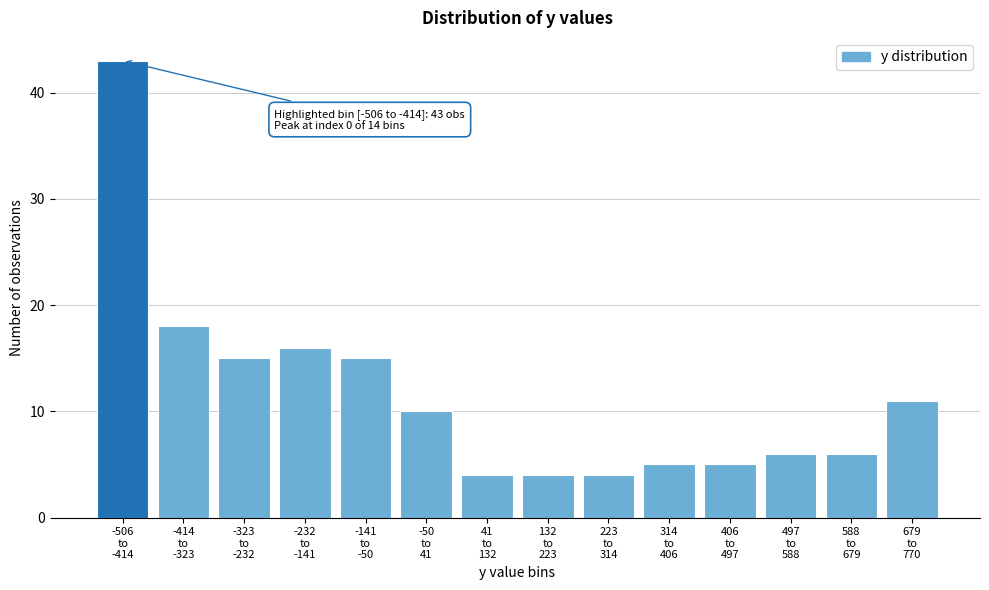

Reading right to left, what are all the values shown in this chart?

11	6	6	5	5	4	4	4	10	15	16	15	18	43